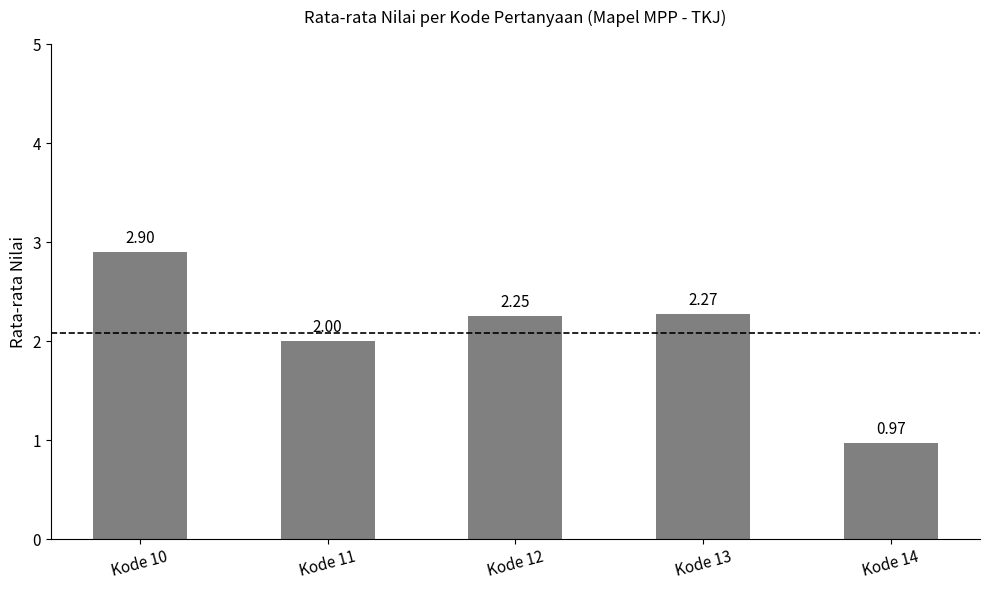

At which label does the data first exceed 2?

Kode 10